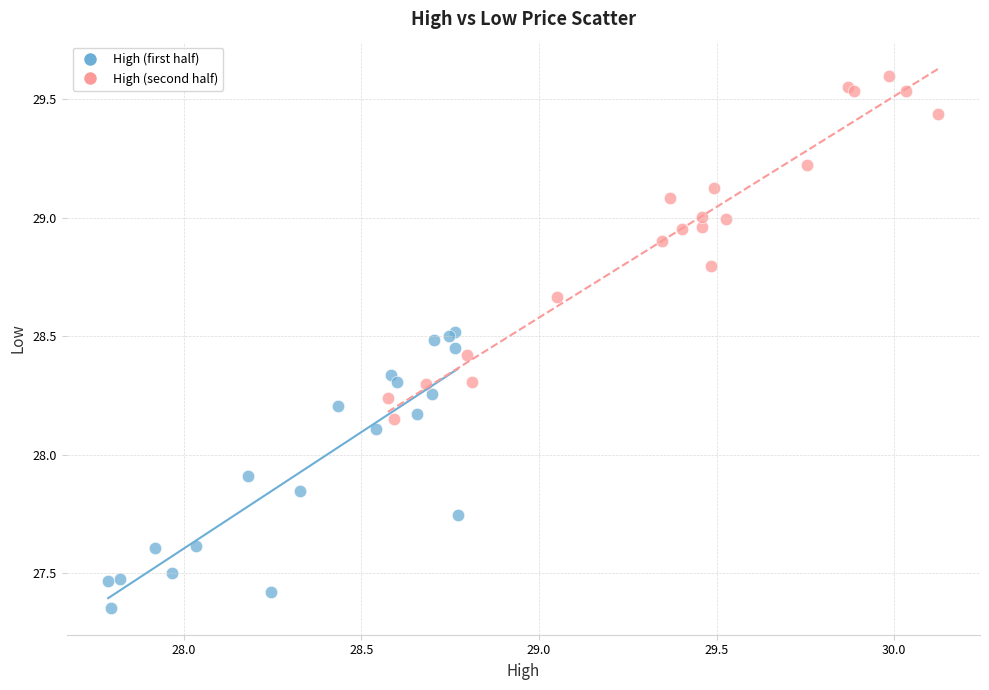

Which series reaches the minimum Y coordinate?

High (first half)